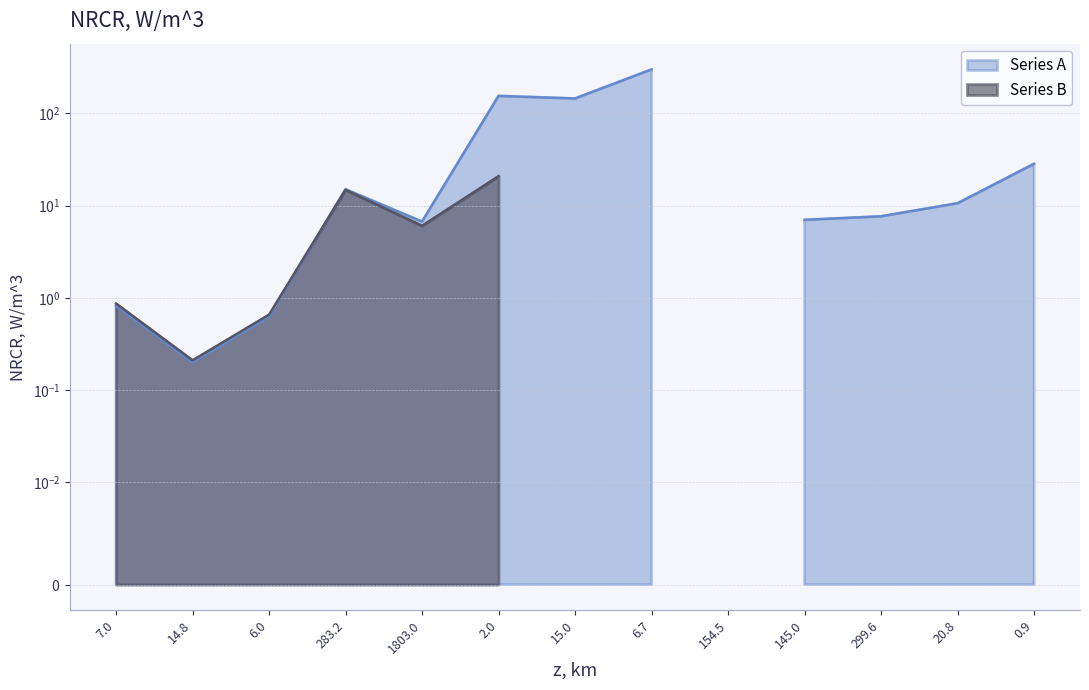

True or false: Series A has a value of 1.2 at 7.0.

False